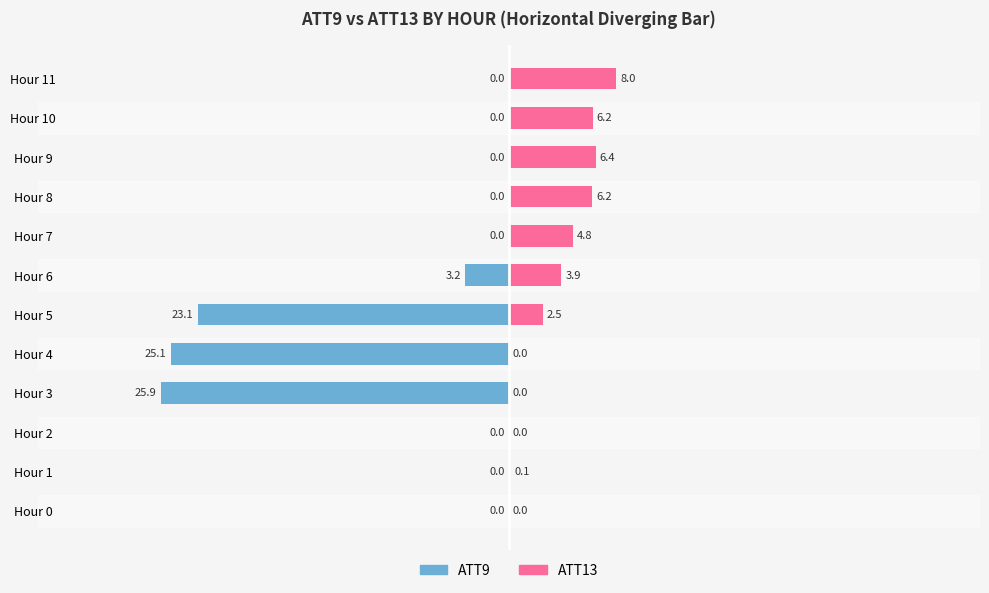

How many data points in ATT13 (right) are less than 3?

6